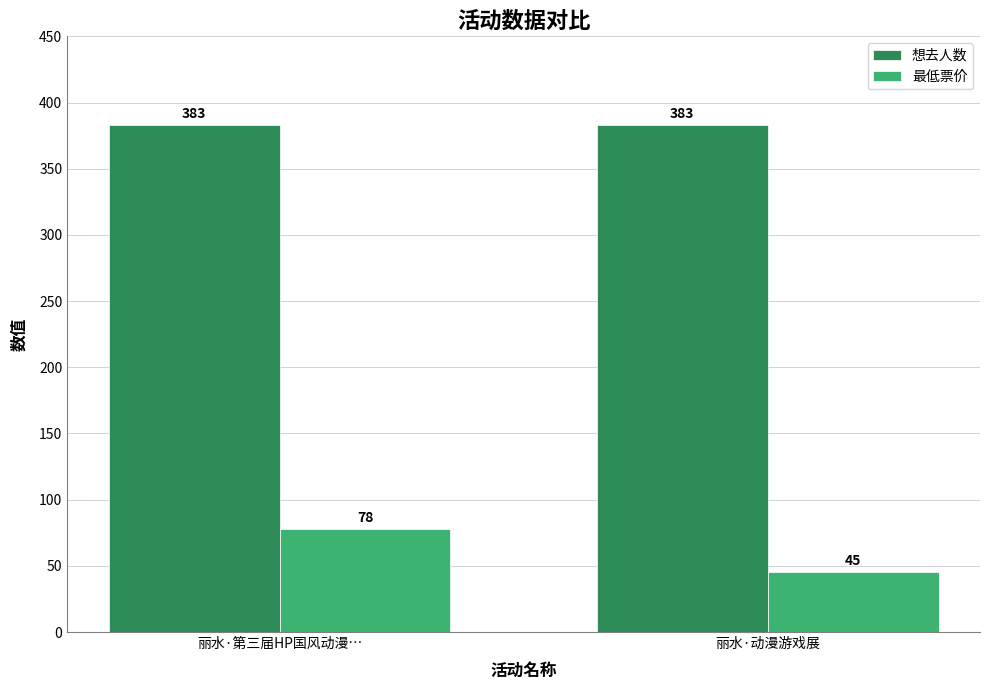

List the series in order of their peak value, lowest first.

最低票价, 想去人数